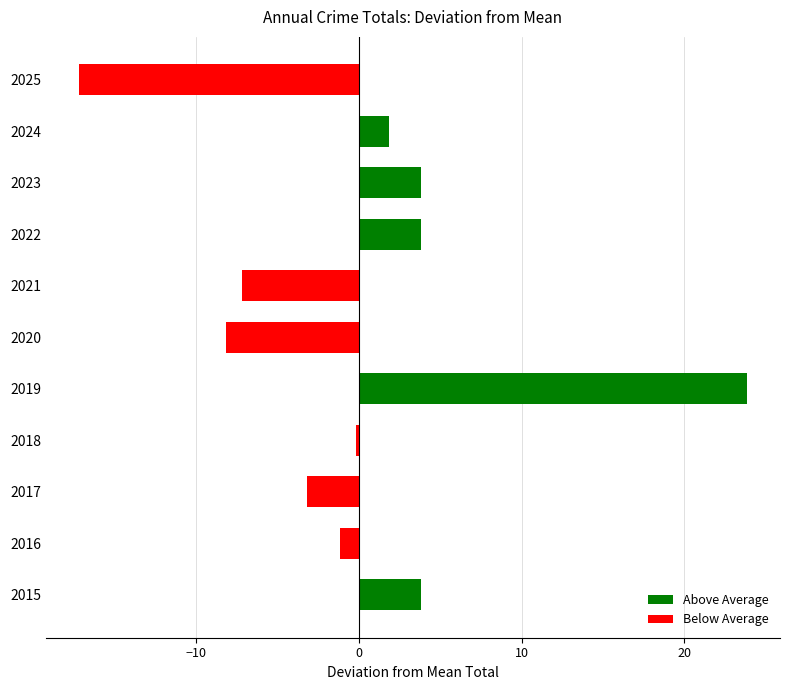

How many bars are there in total?

11